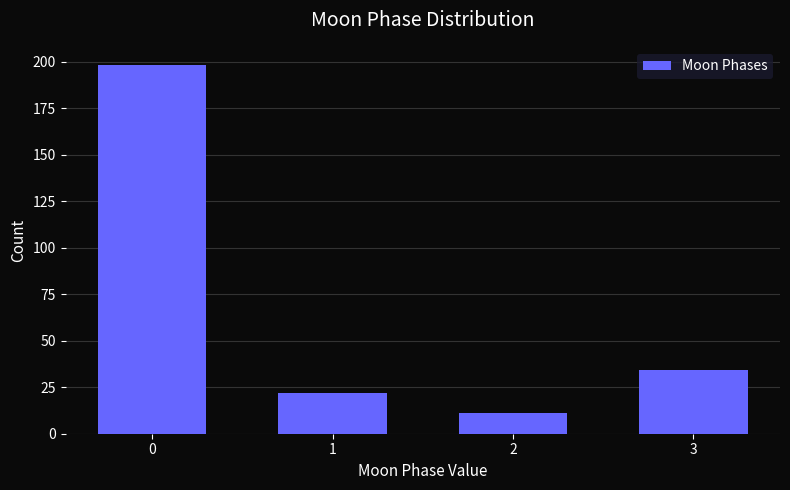

Reading left to right, extract all data points from this chart.

198	22	11	34